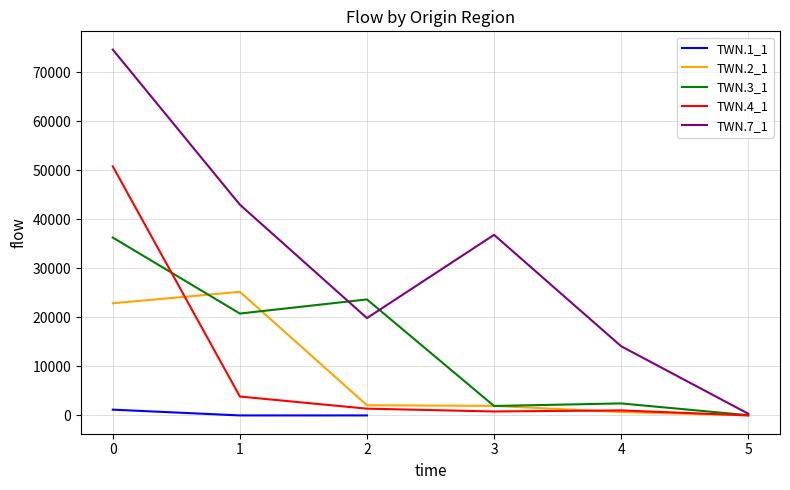

Is it true that TWN.7_1 equals 74613 at 0?

True